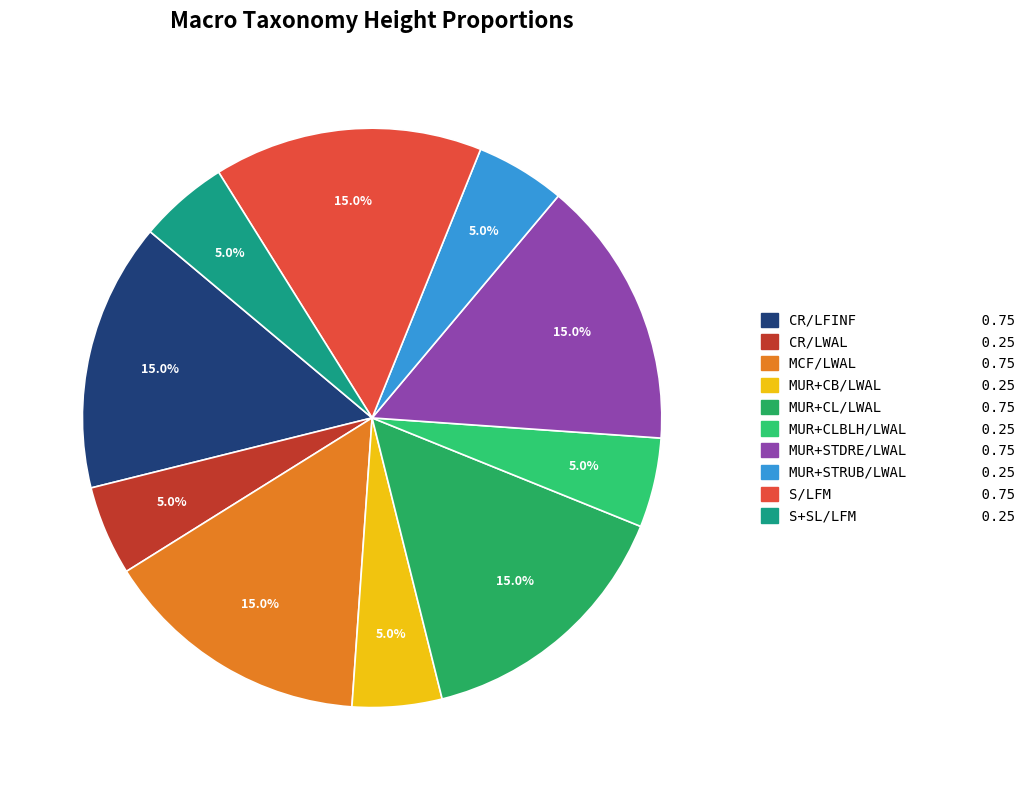

What is the smallest slice in the pie chart?

CR/LWAL